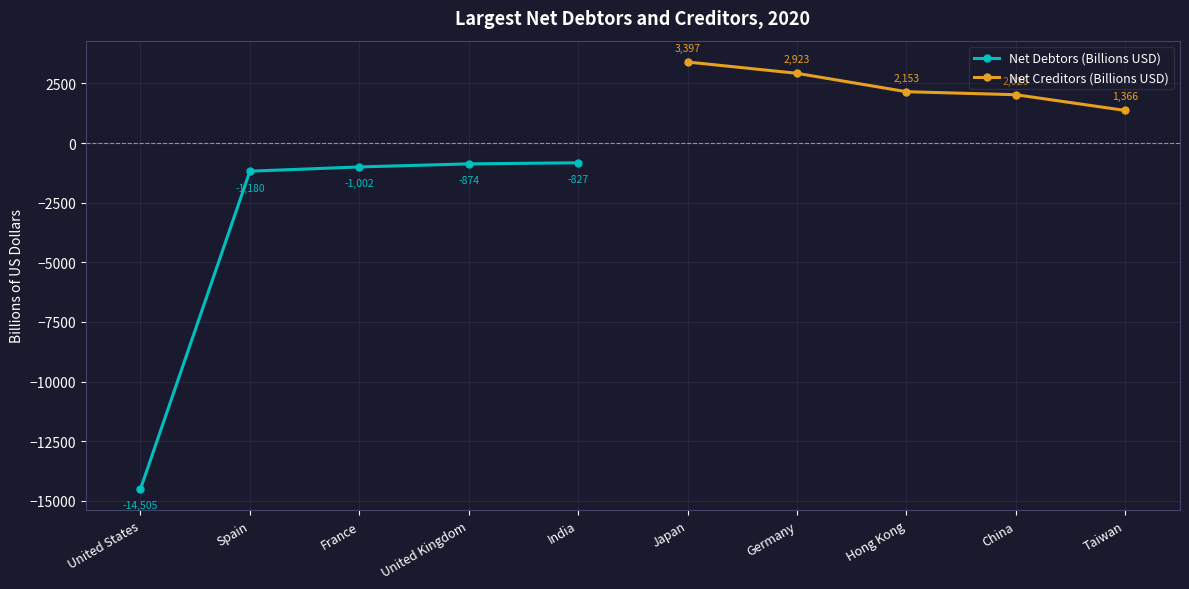

What are all the series names shown in the legend?

Net Debtors (Billions USD), Net Creditors (Billions USD)